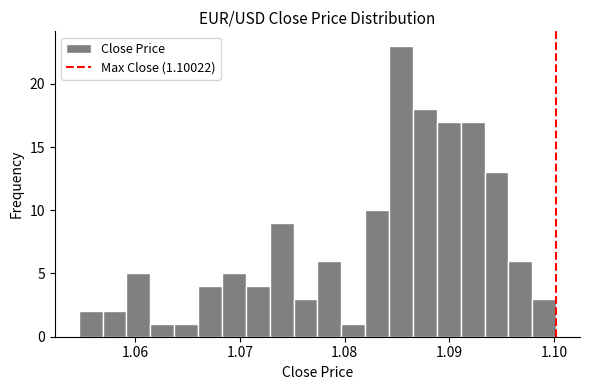

Around what value on the x-axis is the tallest bar? Give the approximate position of its centre, as read against the axis.

1.085